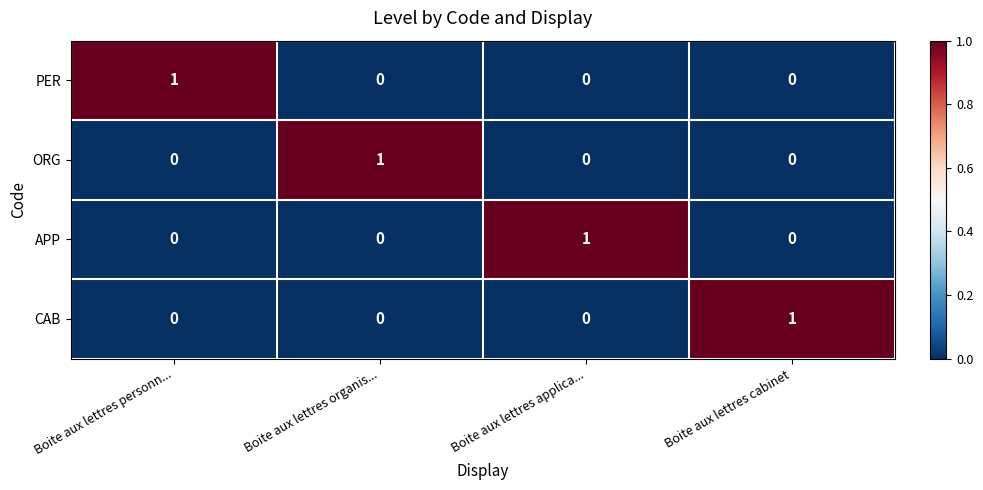

True or false: ORG has a value of 1 at Boite aux lettres applica....

False